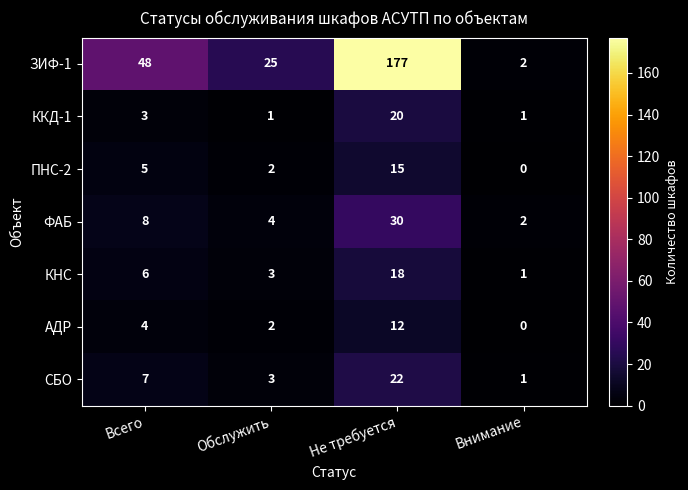

What is the difference between the second highest and minimum values in the ПНС-2 series?

5